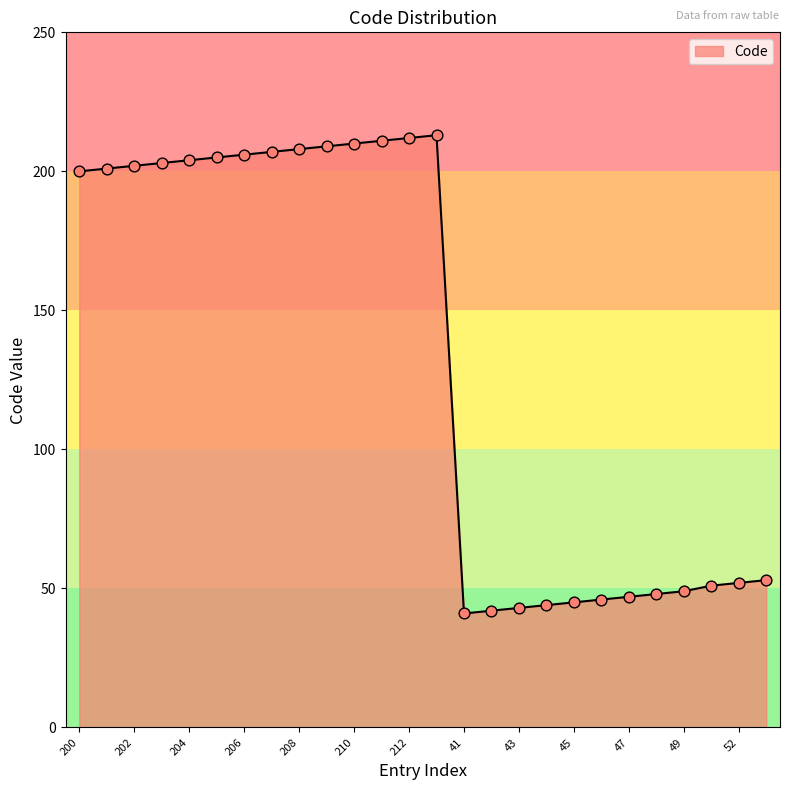

What is the difference between the maximum and minimum values?

172